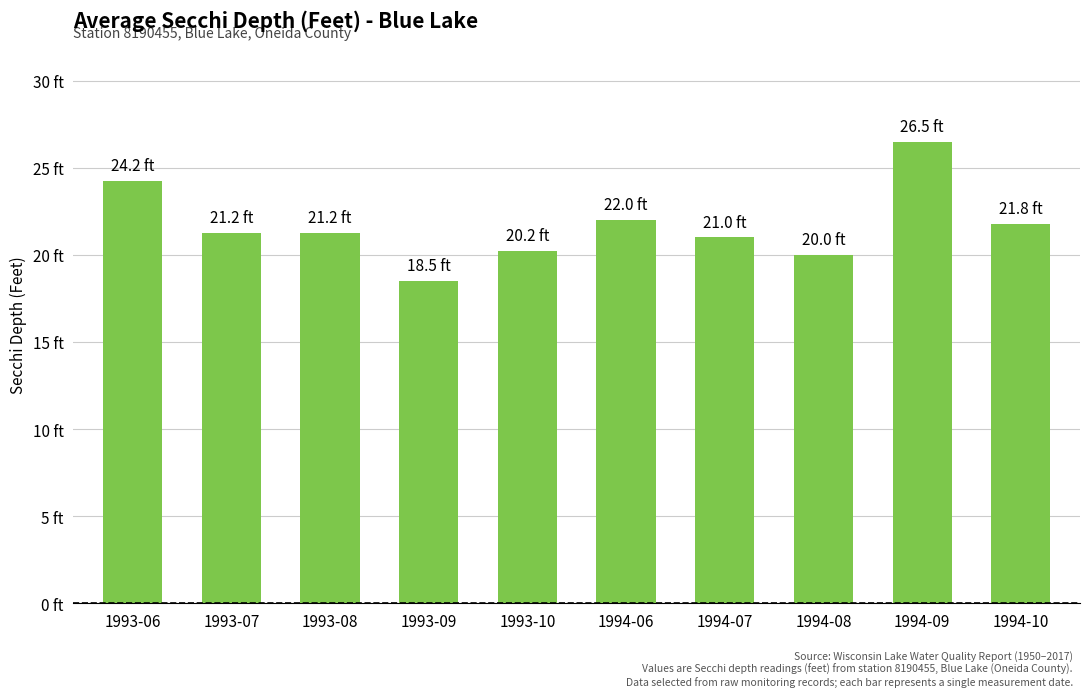

Approximately how many times larger is the value at 1993-07 compared to 1993-06?

0.9